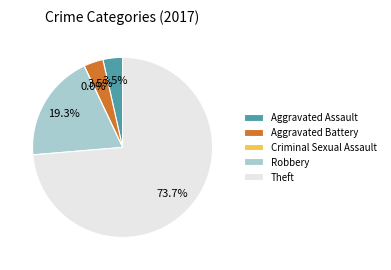

To the nearest percent, what is the difference between the largest and smallest slice percentages?

74%